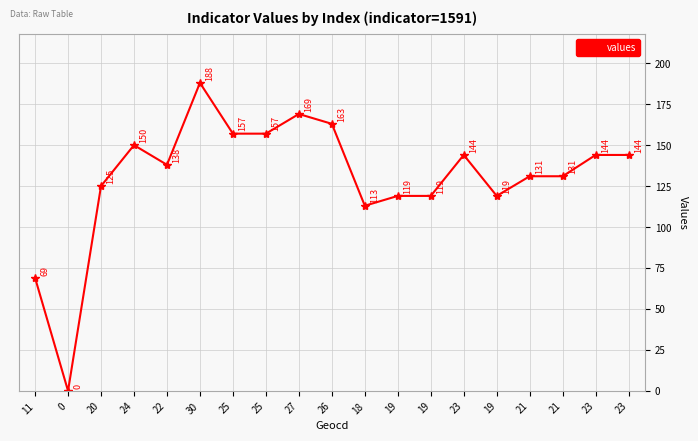

What is the value of the 6th point from the left?

188